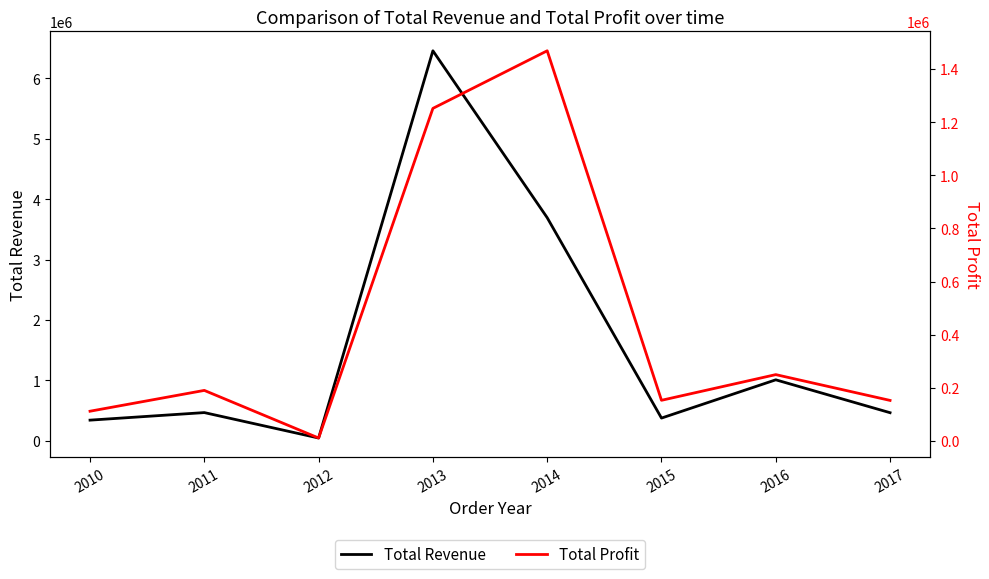

What is the maximum value shown in the chart?

6456747.2